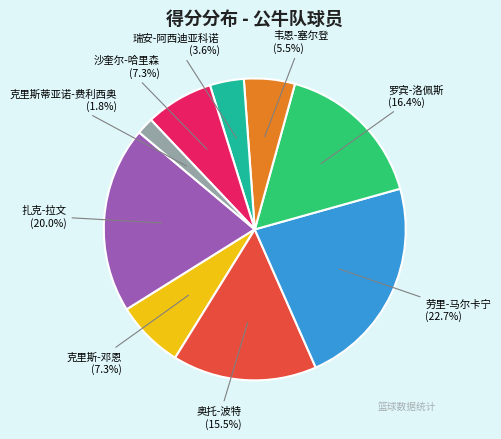

Is there a majority slice in this chart?

No